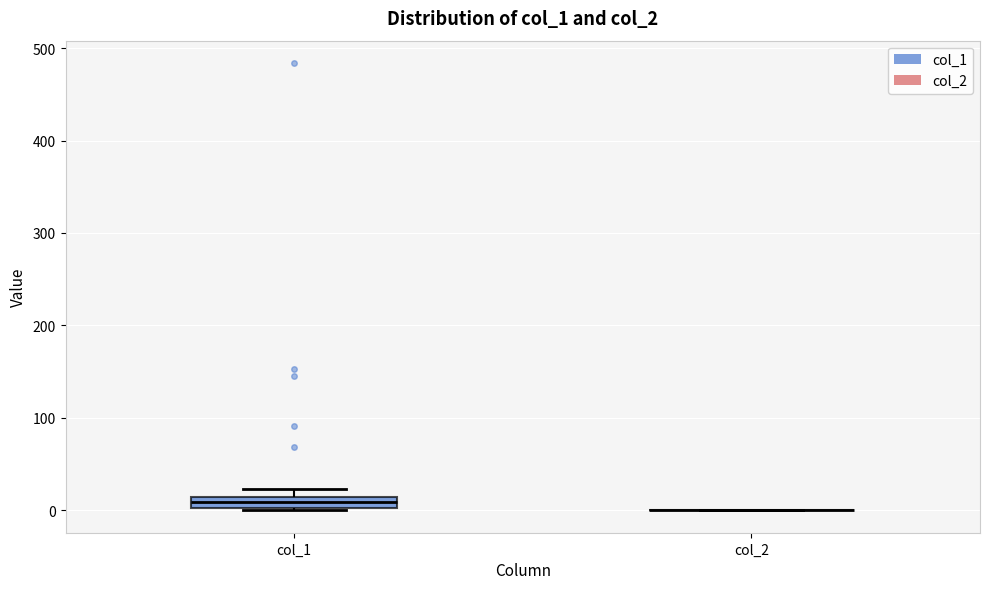

Where is the lower edge of the box for col_1 on the y-axis? The values are not printed on the chart, so give them approximately, as read against the axis.

0